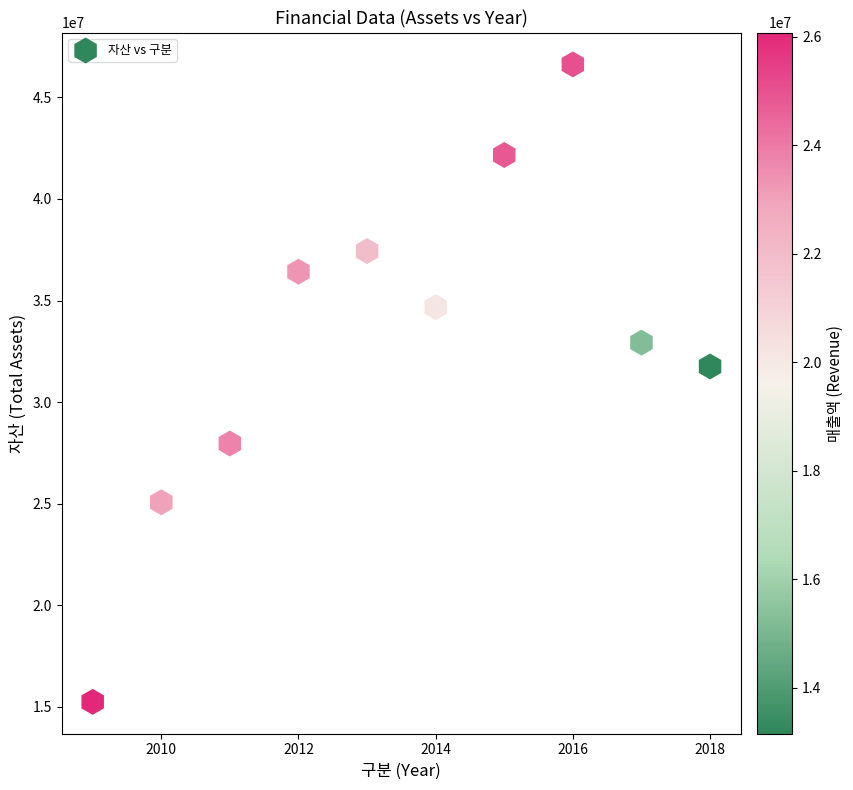

What is the range of Y values (max minus min)?

31371102